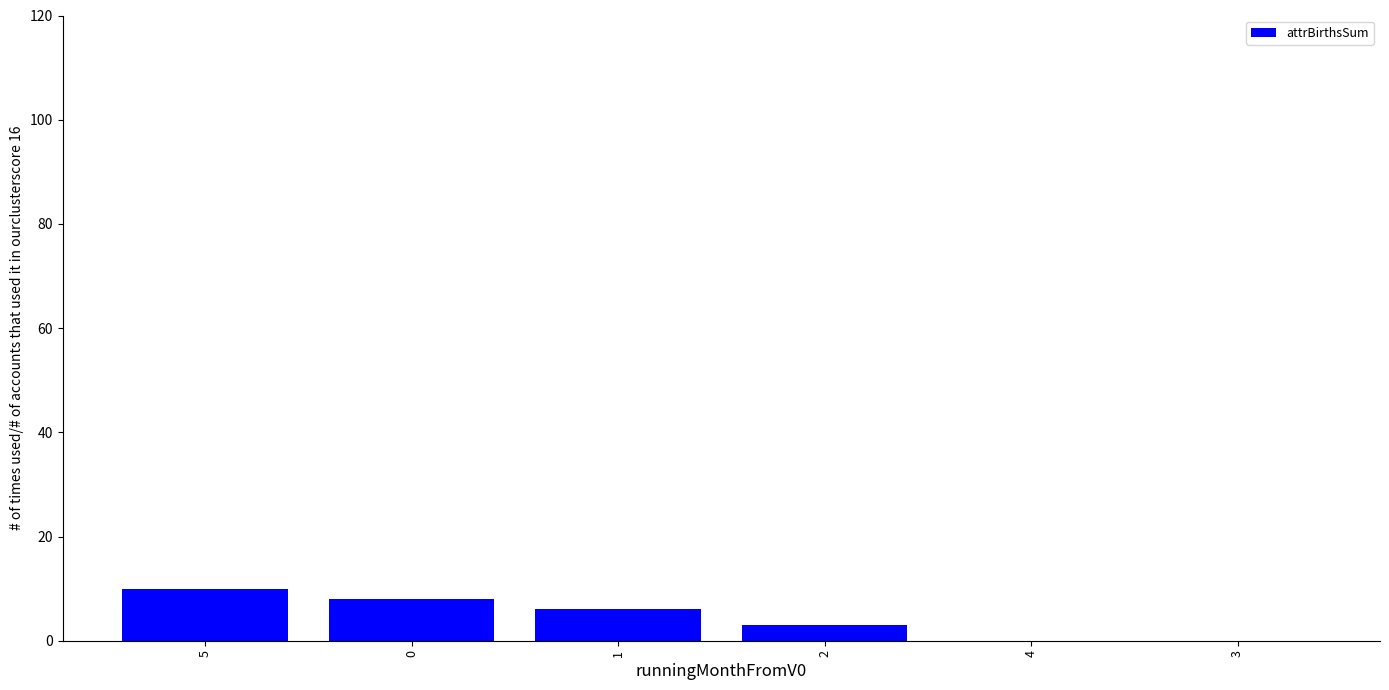

Approximately how many times larger is the value at 0 compared to 1?

1.3